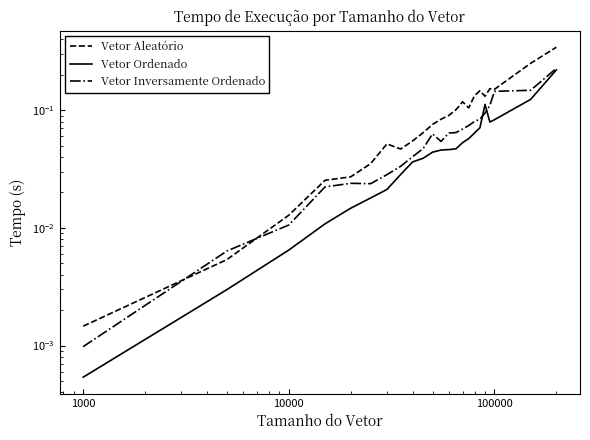

What are all the series names shown in the legend?

Vetor Aleatório, Vetor Ordenado, Vetor Inversamente Ordenado